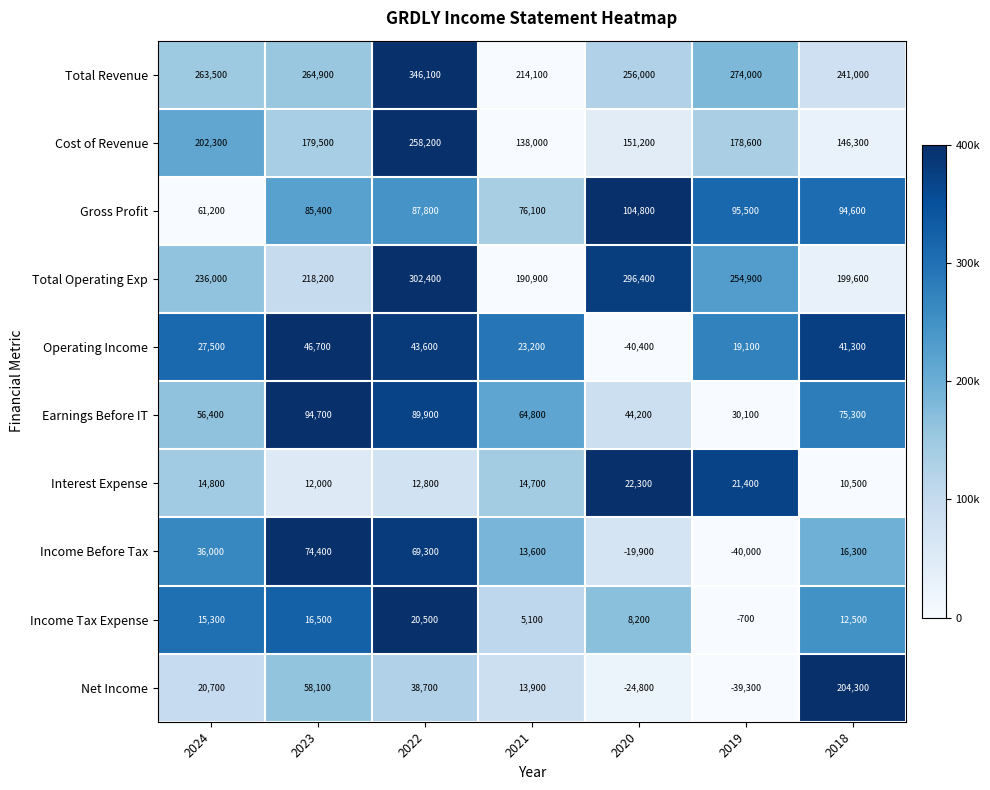

Rank the series at 2023 from highest to lowest value.

Total Revenue, Total Operating Exp, Cost of Revenue, Earnings Before IT, Gross Profit, Income Before Tax, Net Income, Operating Income, Income Tax Expense, Interest Expense